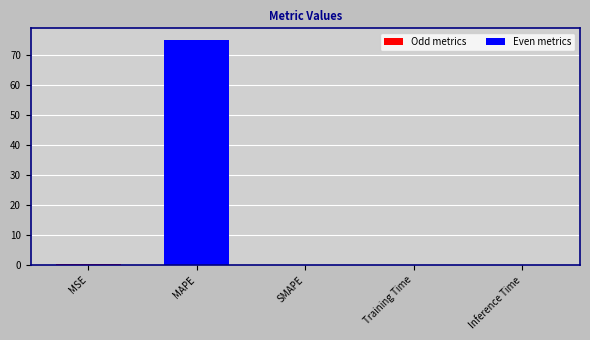

What is the label of the 5th bar from the right?

MSE